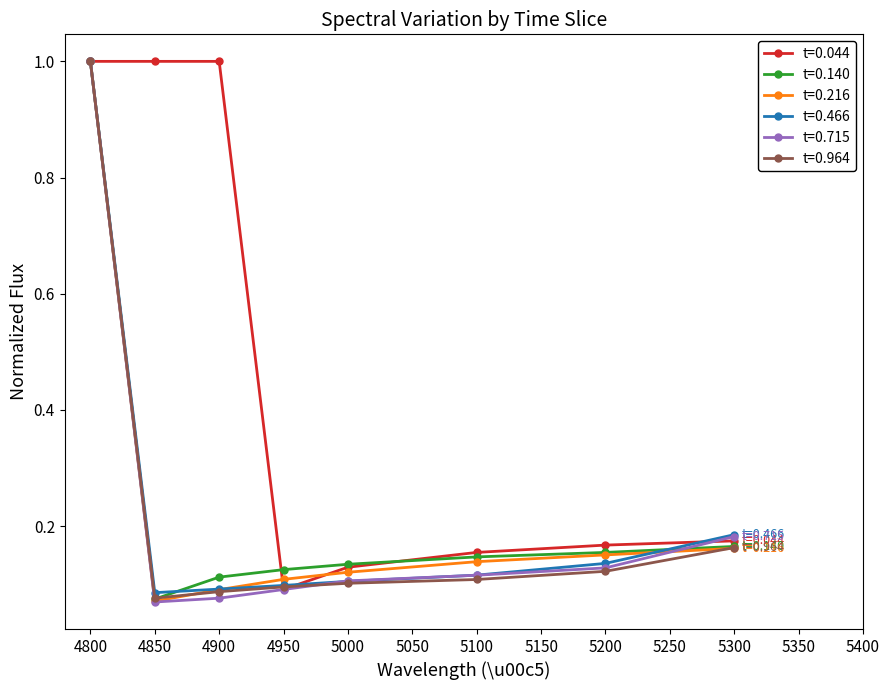

What is the spread (max minus min) of values at 4900?

0.9